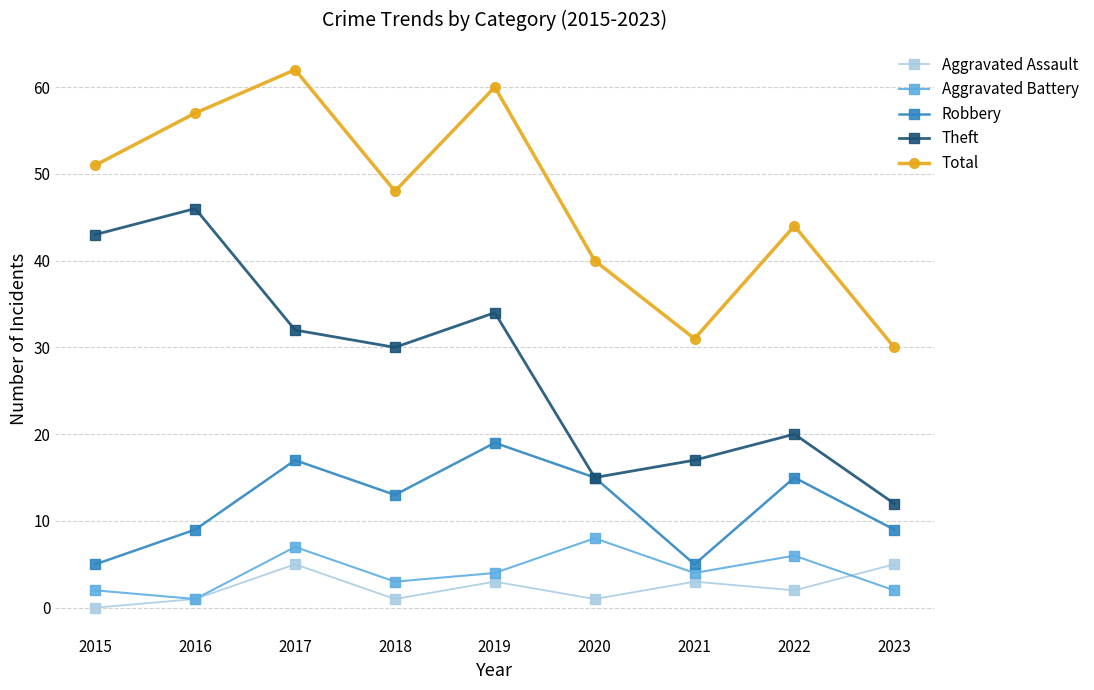

What is the value of the Aggravated Battery point at the 3rd from the left?

7